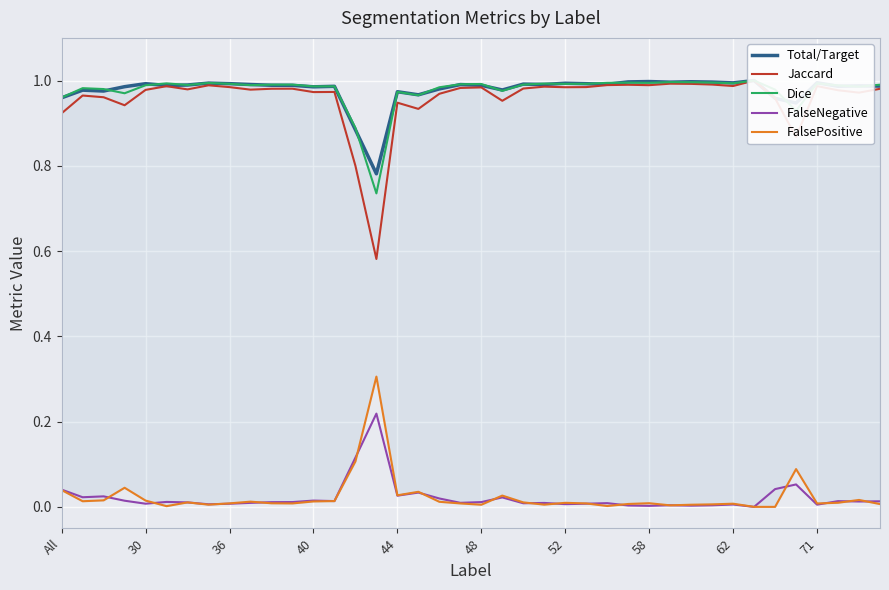

In FalseNegative, how many points are higher than both neighbors (excluding endpoints)?

12